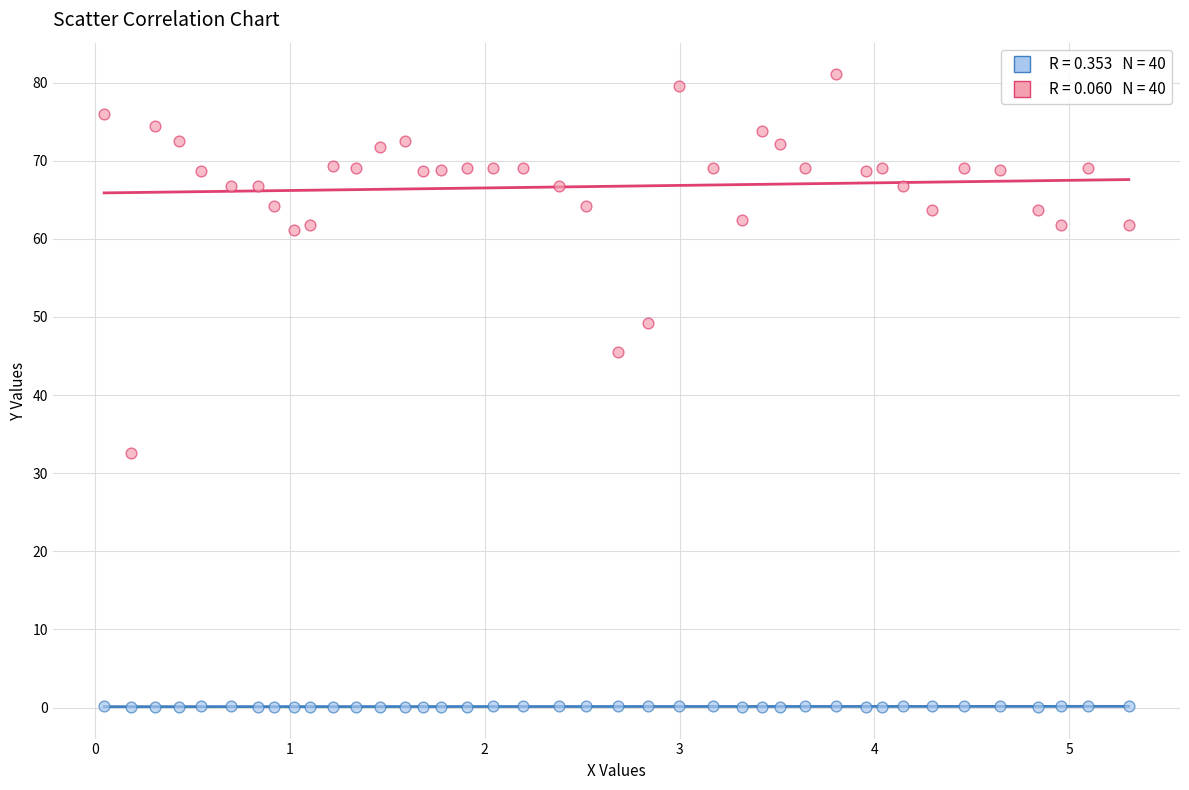

Across all series, what Y value is closest to 40?

45.5